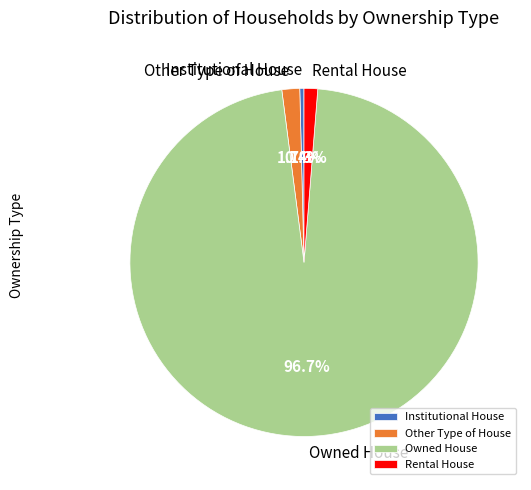

To the nearest percent, what is the average slice percentage?

25%